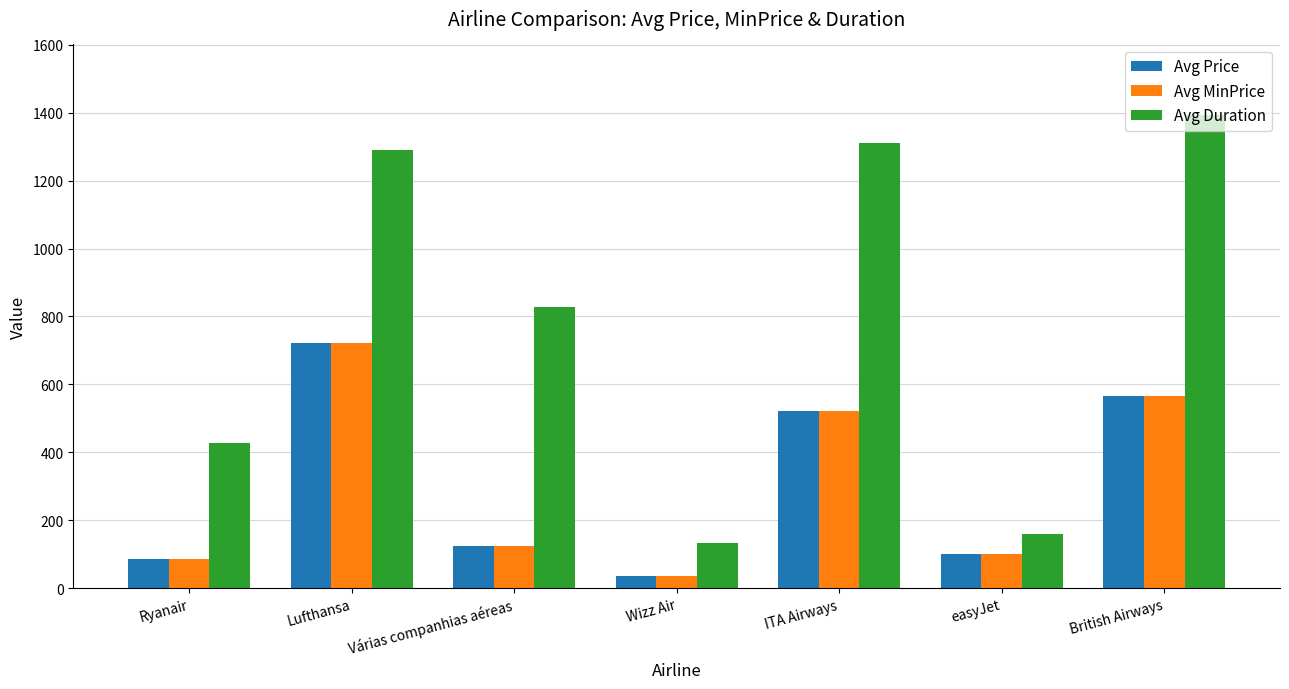

What is the sum of all Avg MinPrice values?

2150.1